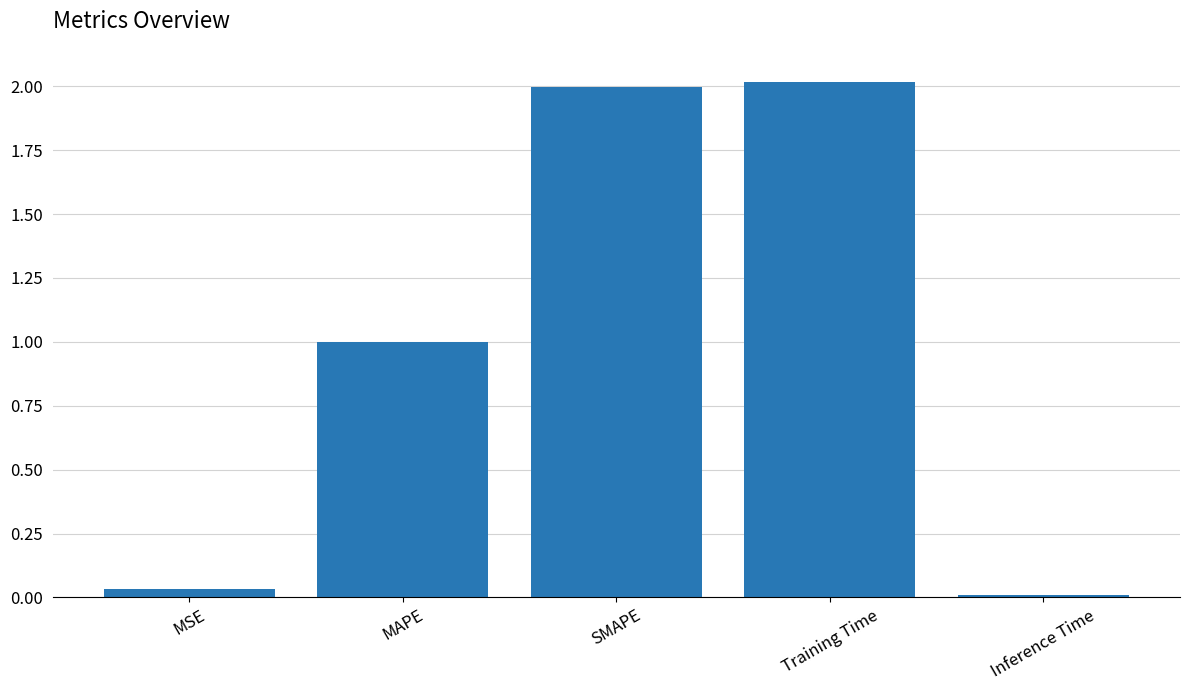

What is the difference between the values at Inference Time and MAPE?

1.0